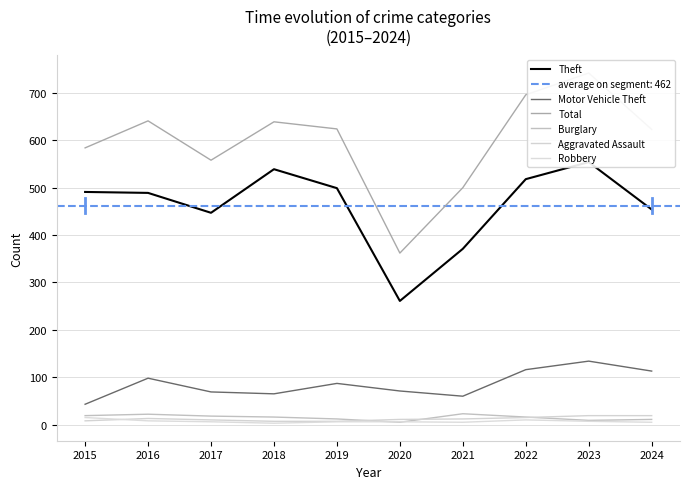

Where does the Robbery series first go above 6?

2015